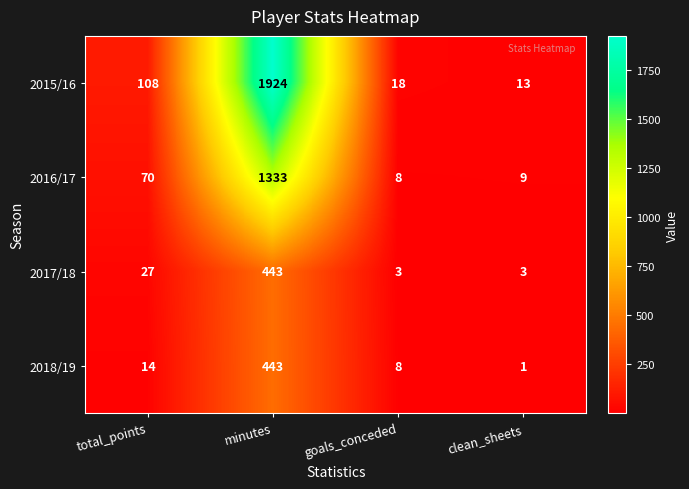

At which label is 2016/17 closest to 670?

total_points